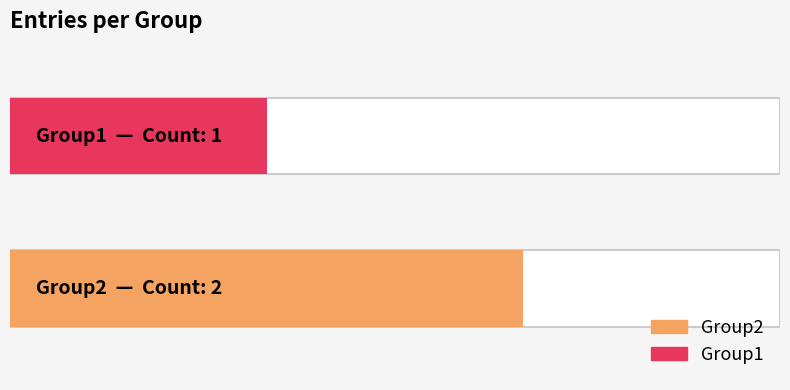

Rank the categories by value from lowest to highest.

Group1, Group2